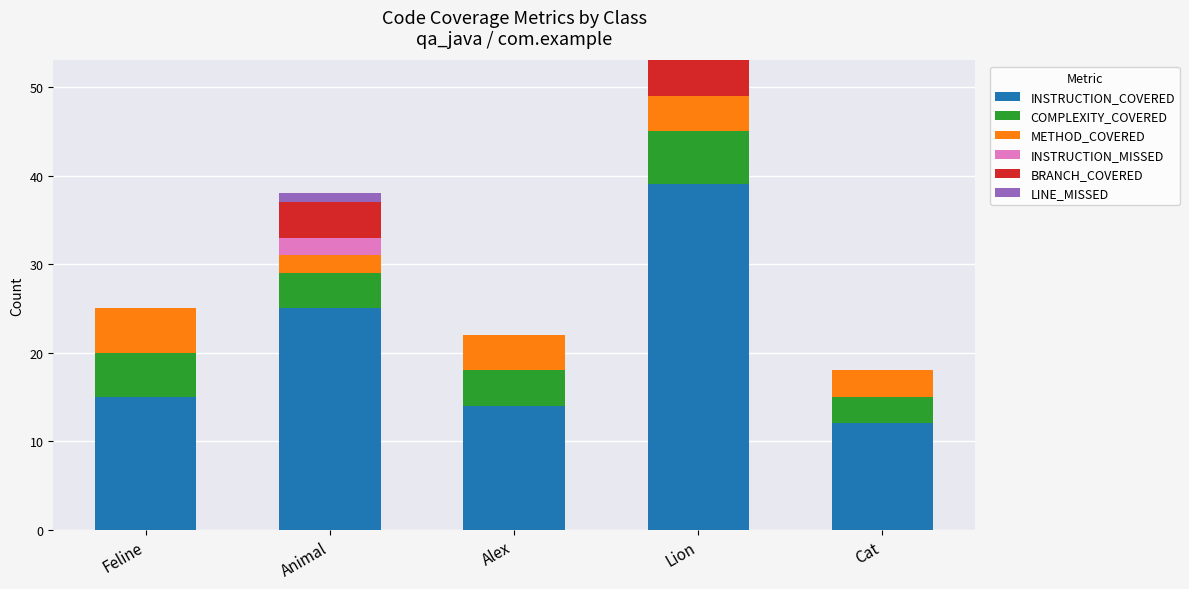

Reading left to right, transcribe the values for INSTRUCTION_COVERED.

Feline=15	Animal=25	Alex=14	Lion=39	Cat=12